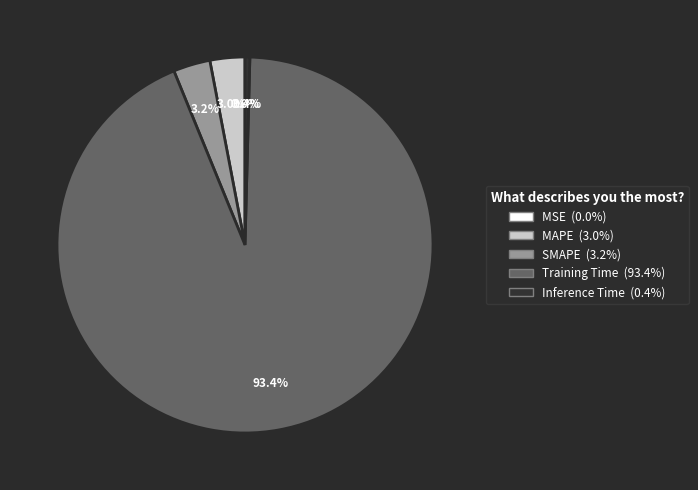

What is the total percentage of MAPE and Inference Time?

3.4%